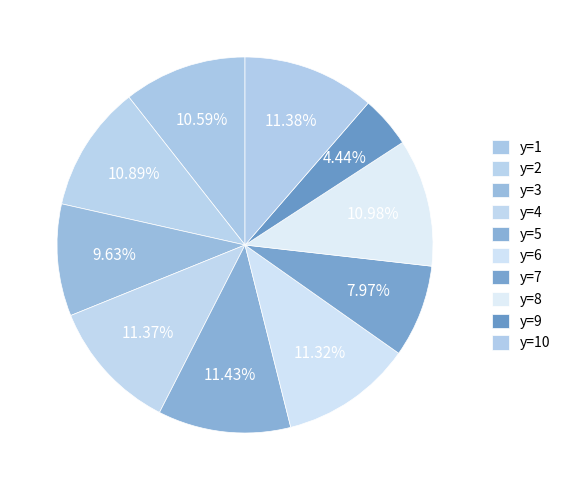

How many slices are in this pie chart?

10